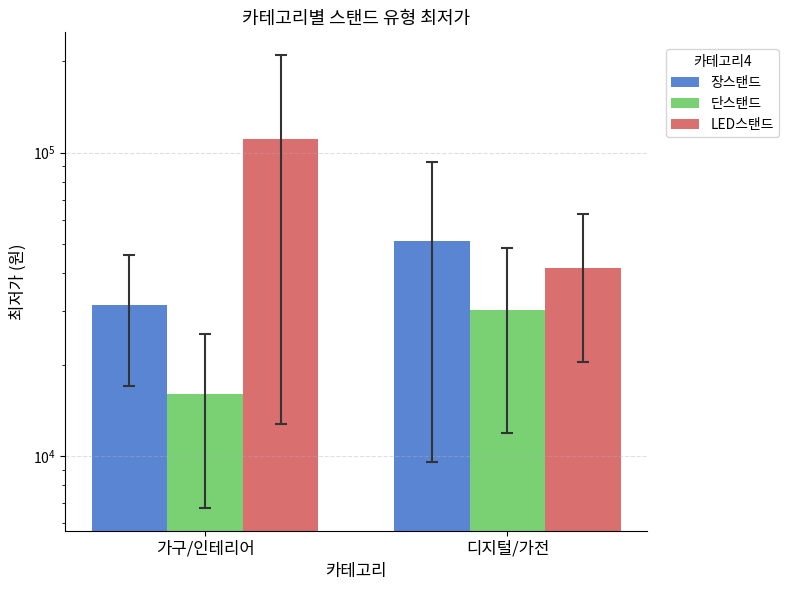

Which category has the highest value in the LED스탠드 series?

가구/인테리어